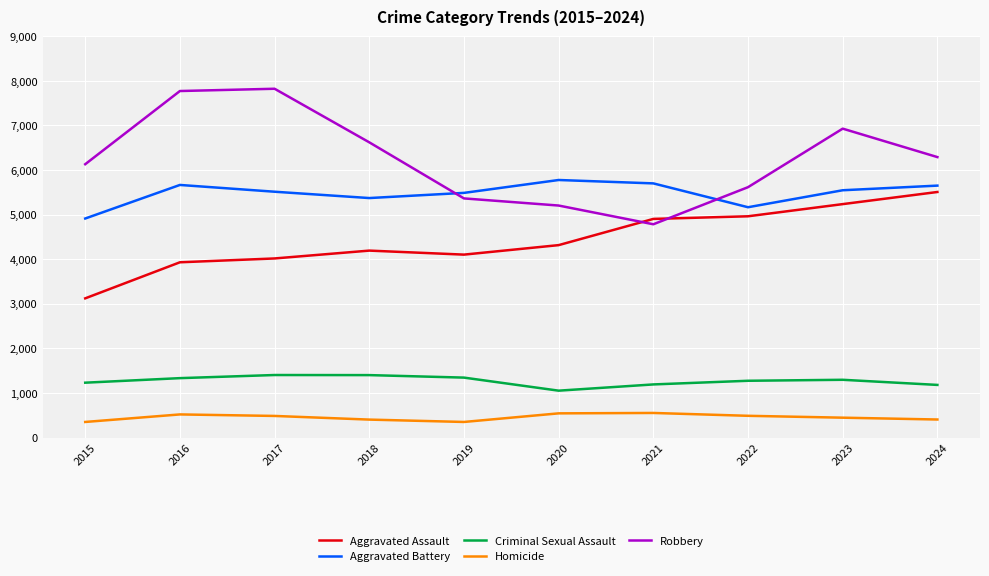

True or false: Criminal Sexual Assault and Robbery intersect in this chart.

False